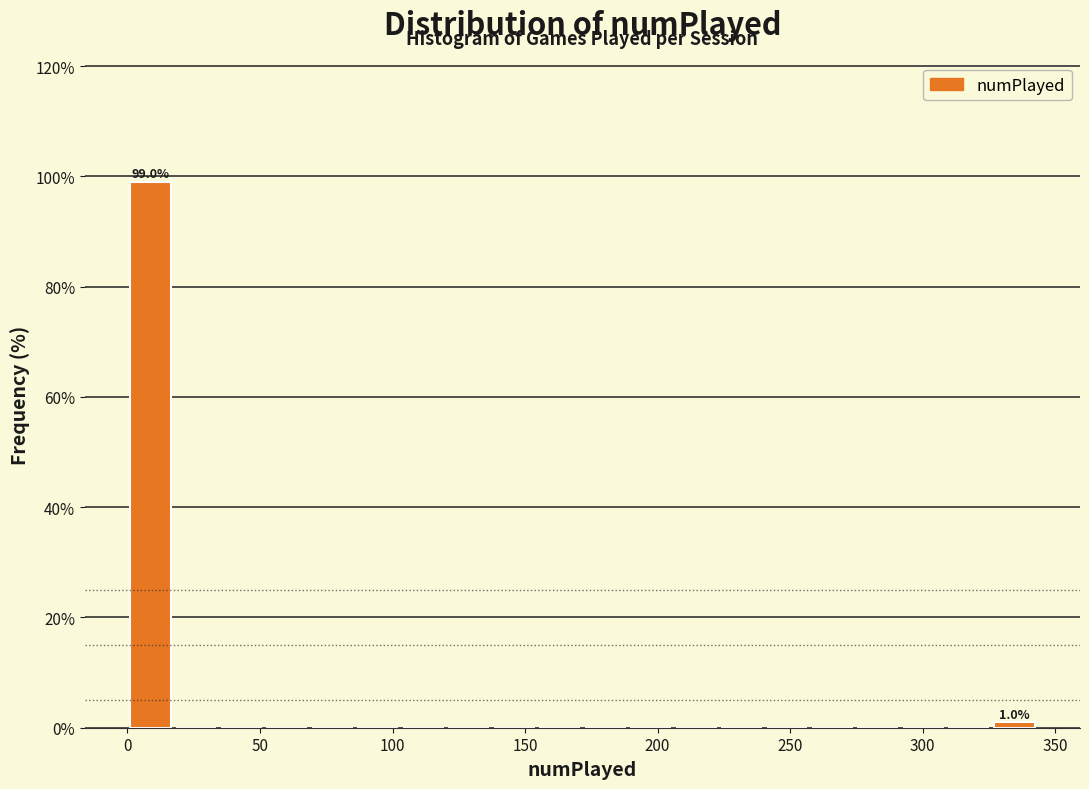

Around what value on the x-axis is the tallest bar? Give the approximate position of its centre, as read against the axis.

10